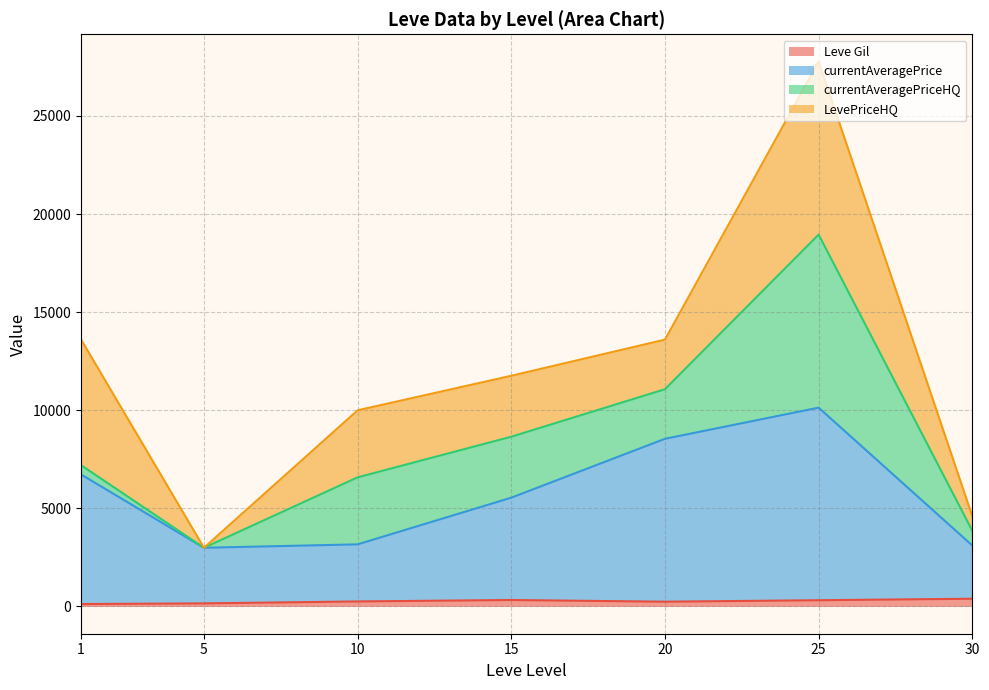

What are all the series names shown in the legend?

Leve Gil, currentAveragePrice, currentAveragePriceHQ, LevePriceHQ